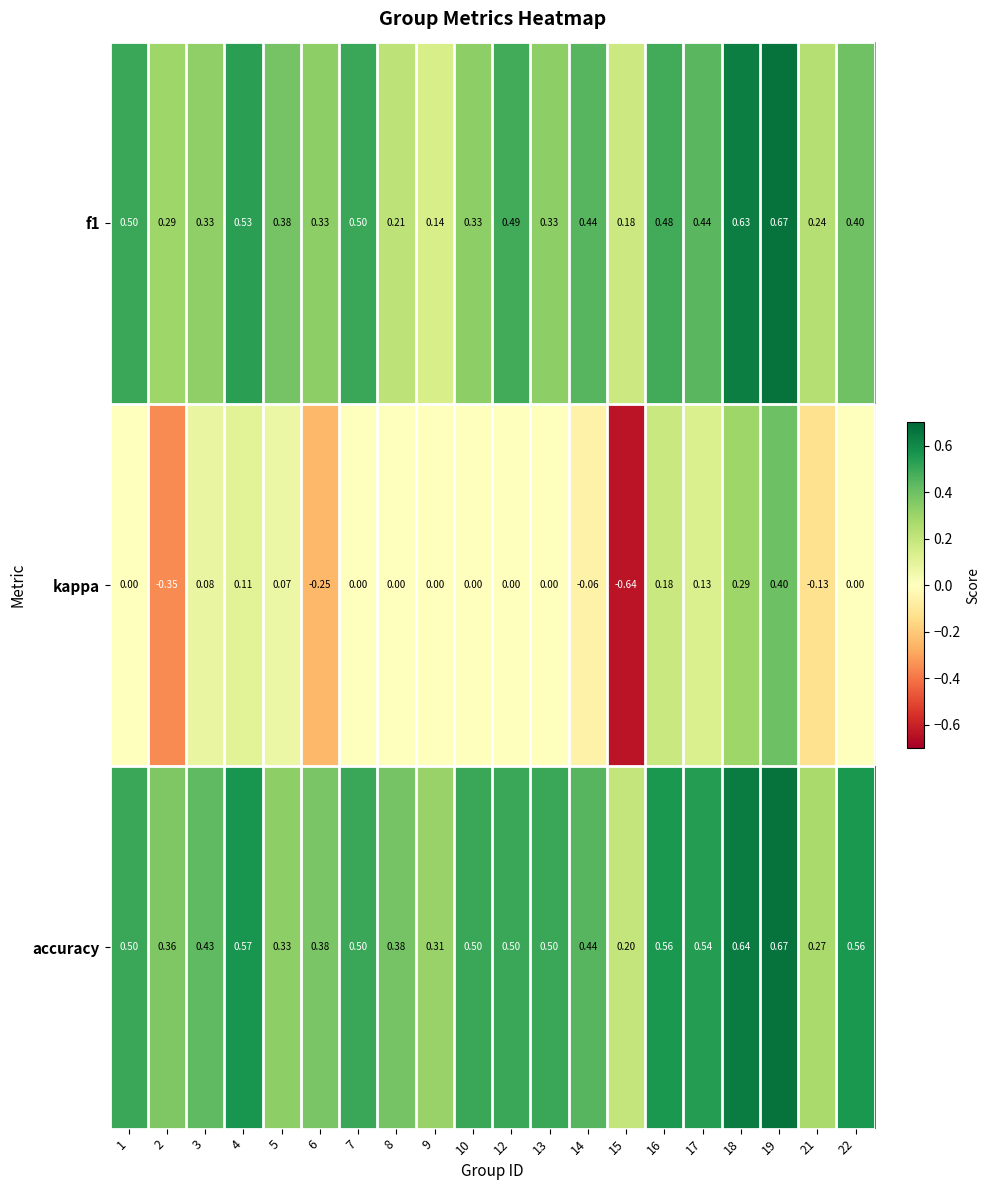

Which category has the highest value across all series?

19